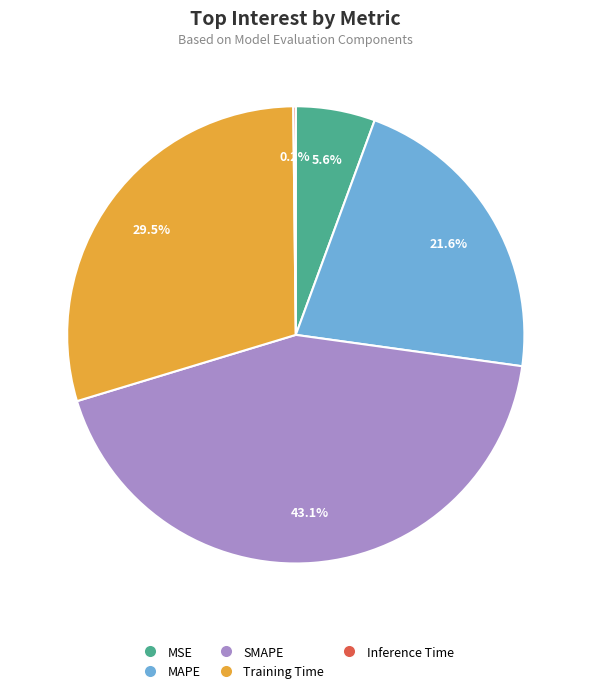

Does any single category account for the majority?

No